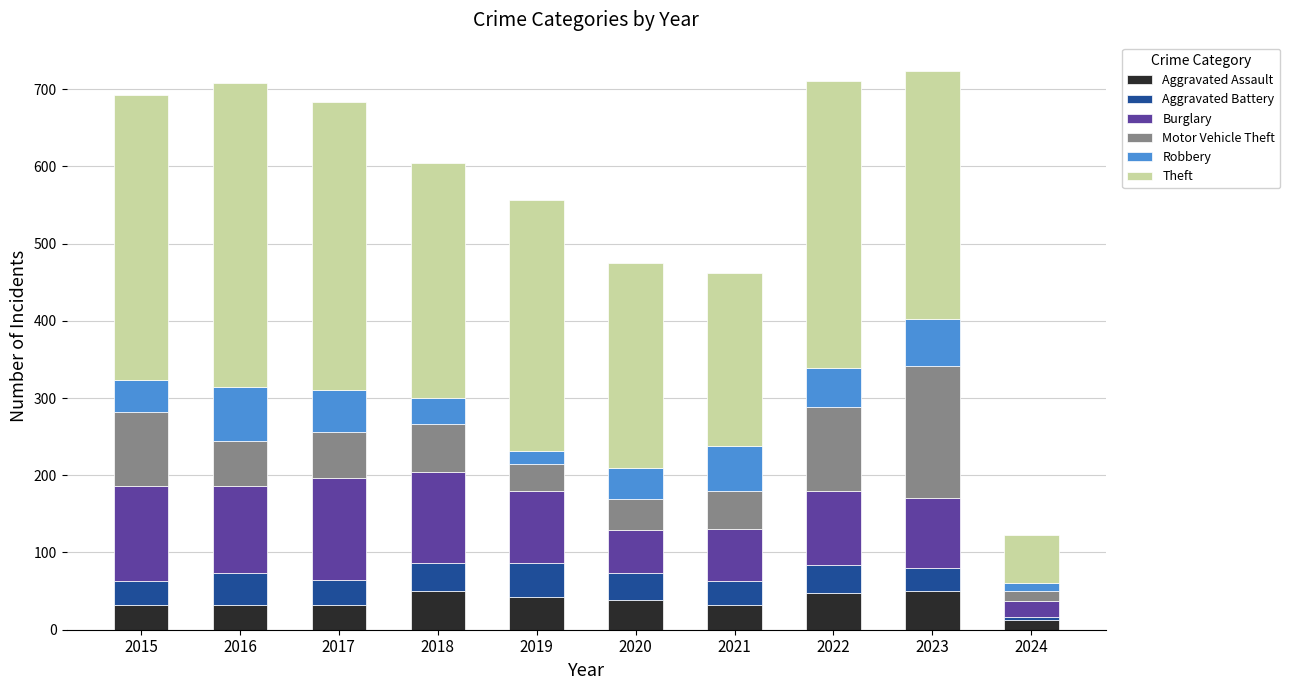

Does the chart contain any negative values?

No